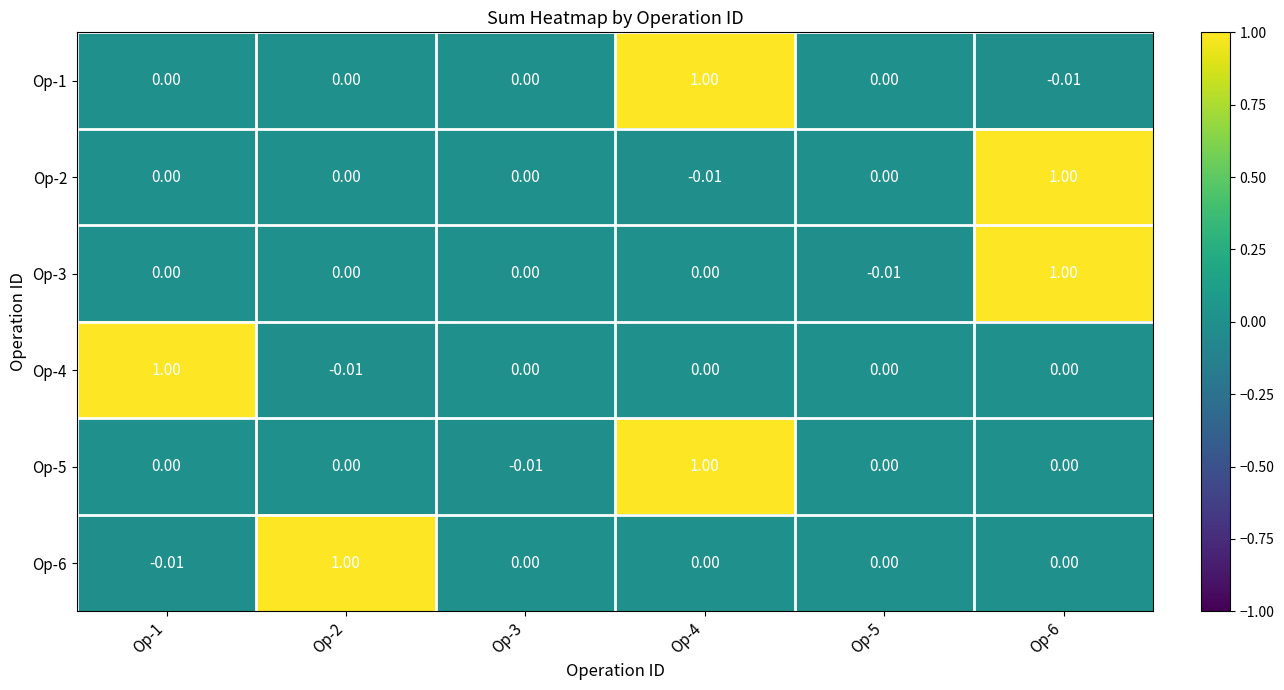

How many categories are shown in the chart?

6